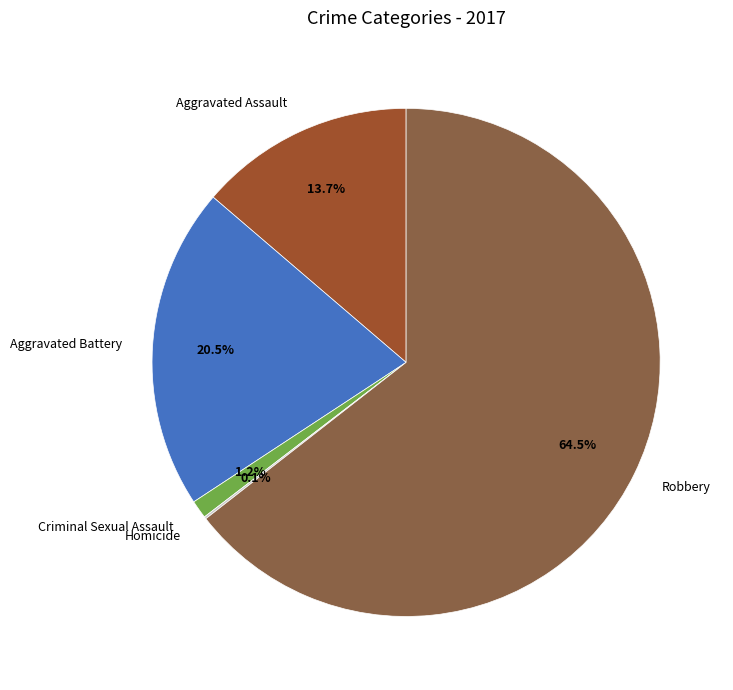

To the nearest percent, what portion does Aggravated Assault represent?

14%